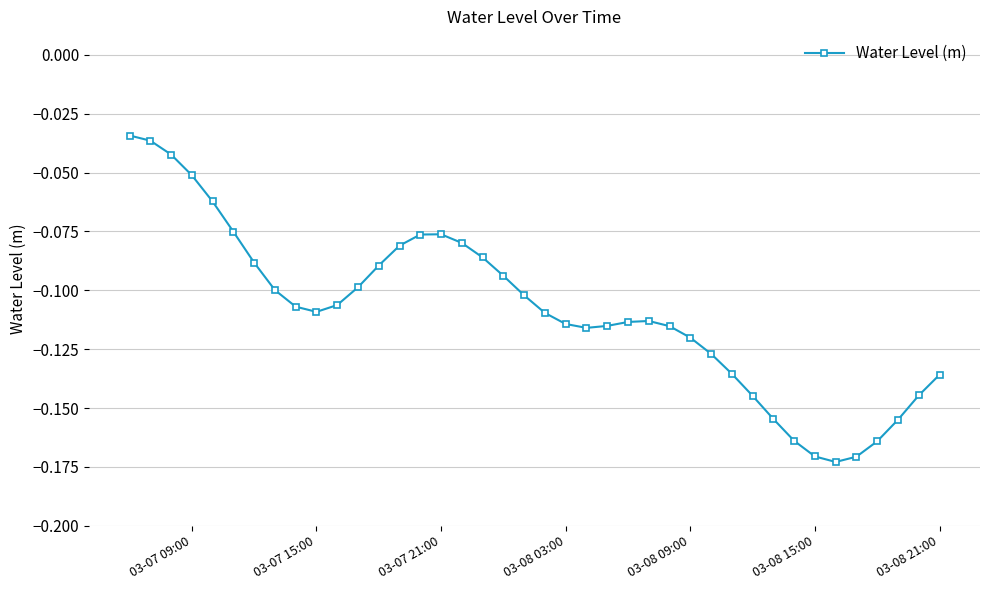

What is the sum of all values?

-4.4